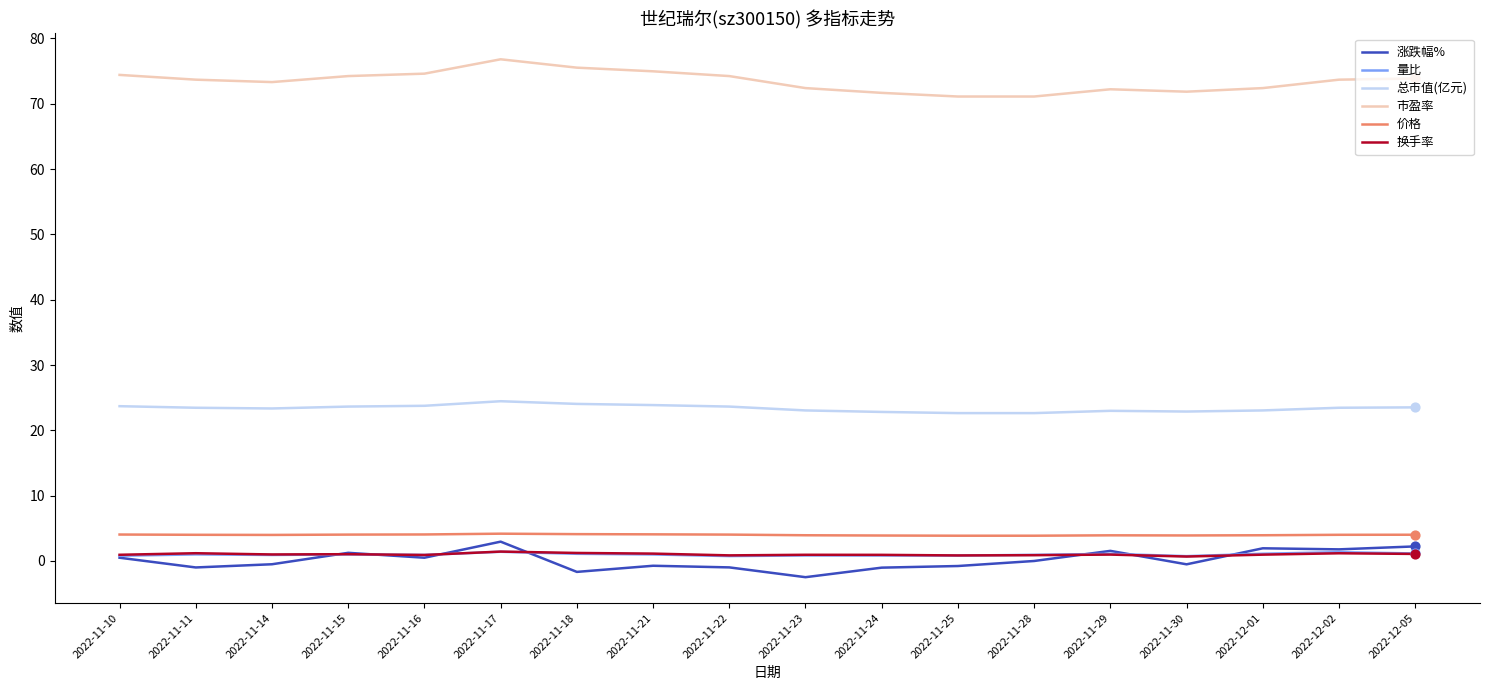

Which series has the largest total across all categories?

市盈率